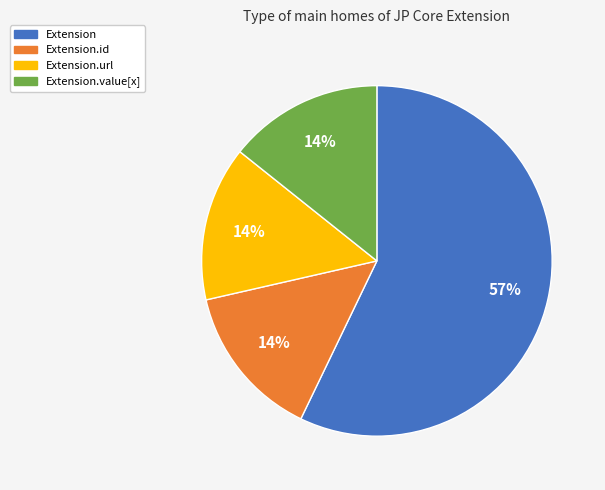

Is there any slice that represents more than half of the pie?

Yes